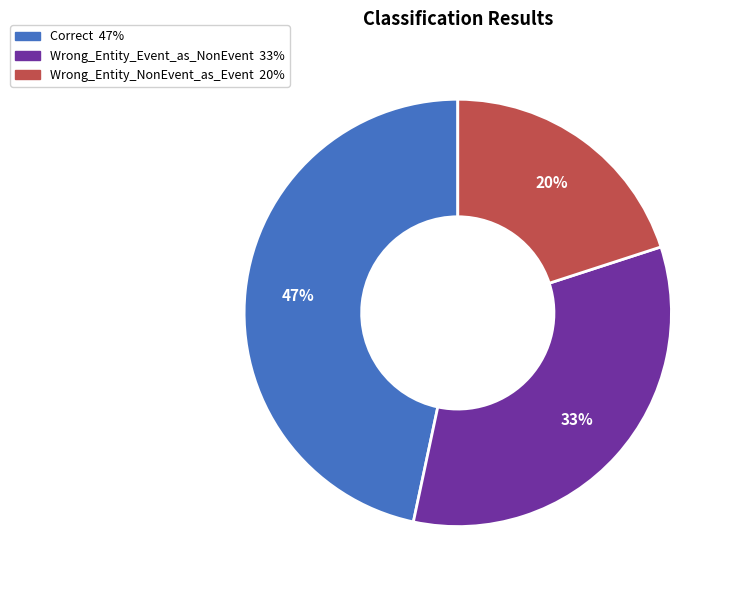

To the nearest percent, what is the average slice percentage?

33%